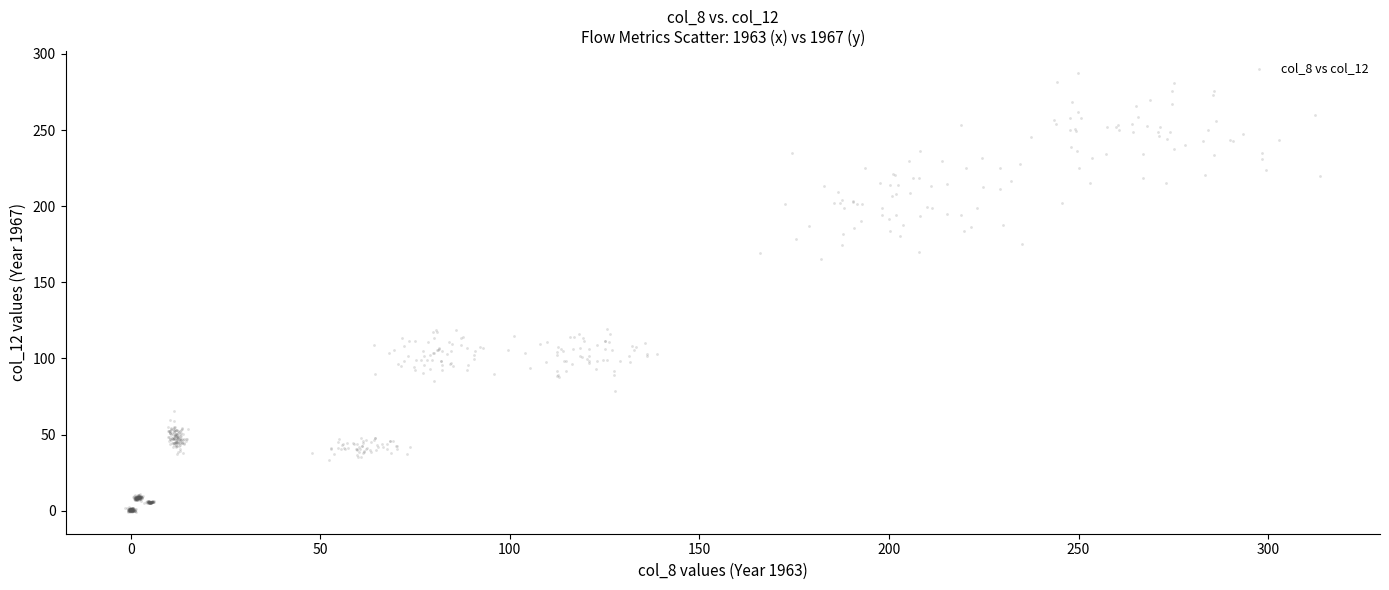

What is the range of X values (max minus min)?

315.2